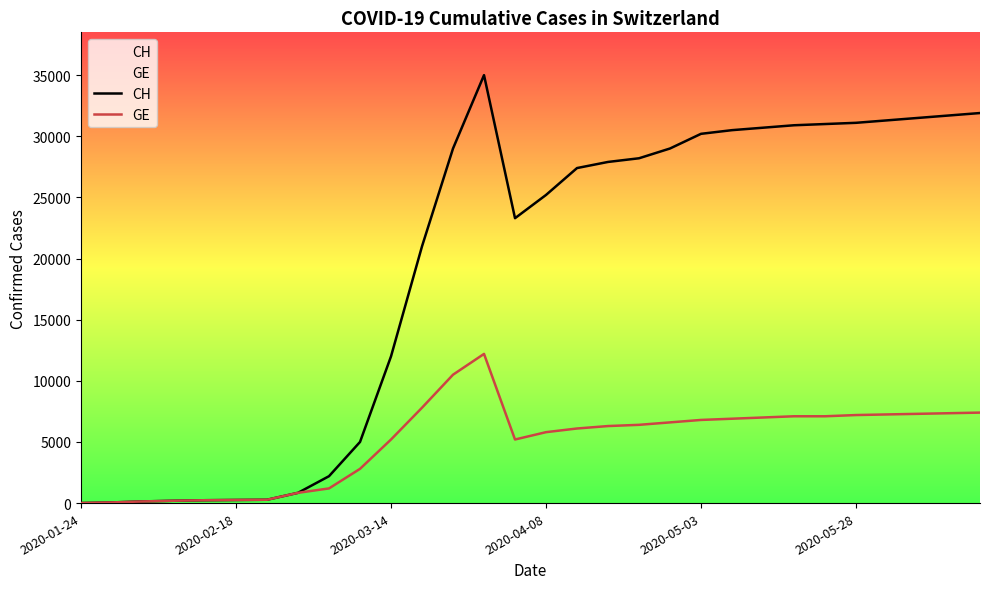

Is it true that CH equals 29000 at 12?

True